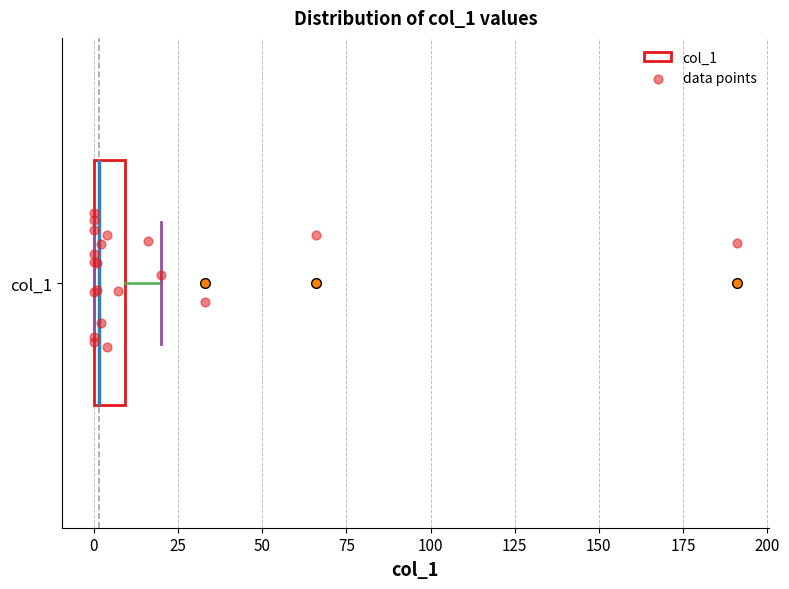

Where does the right whisker of the box for col_1 end on the x-axis? The values are not printed on the chart, so give them approximately, as read against the axis.

20